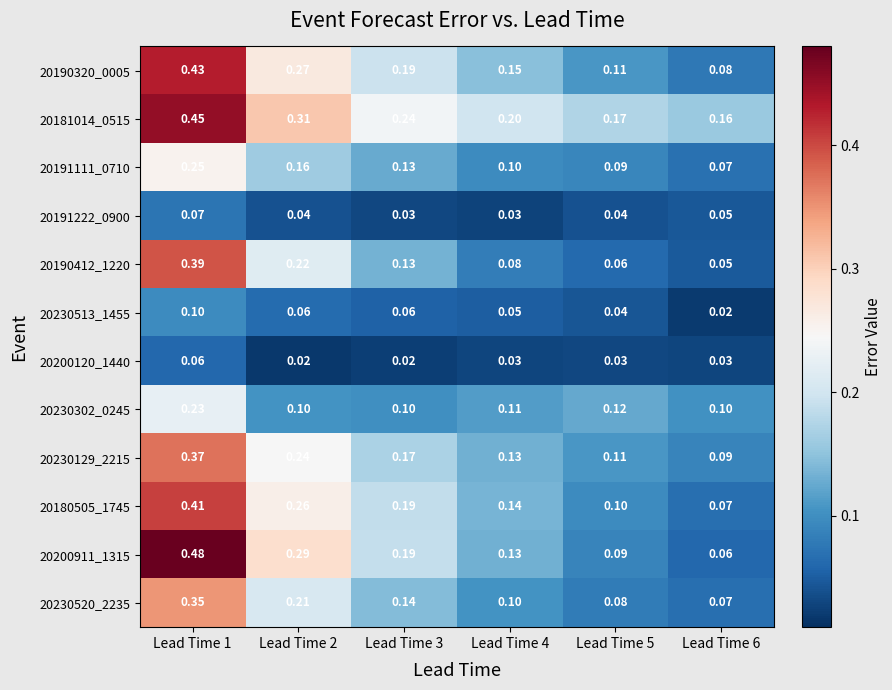

Is the value of 20230513_1455 at Lead Time 2 greater than the value of 20200911_1315 at Lead Time 5?

No